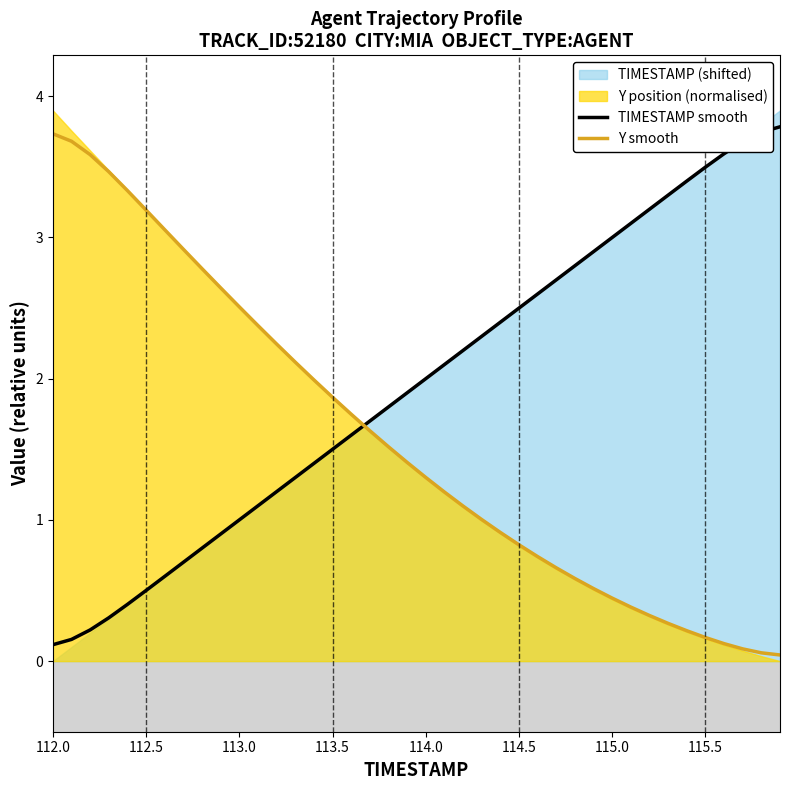

Which series ends up on top after the final intersection of Y smooth and TIMESTAMP smooth?

TIMESTAMP smooth